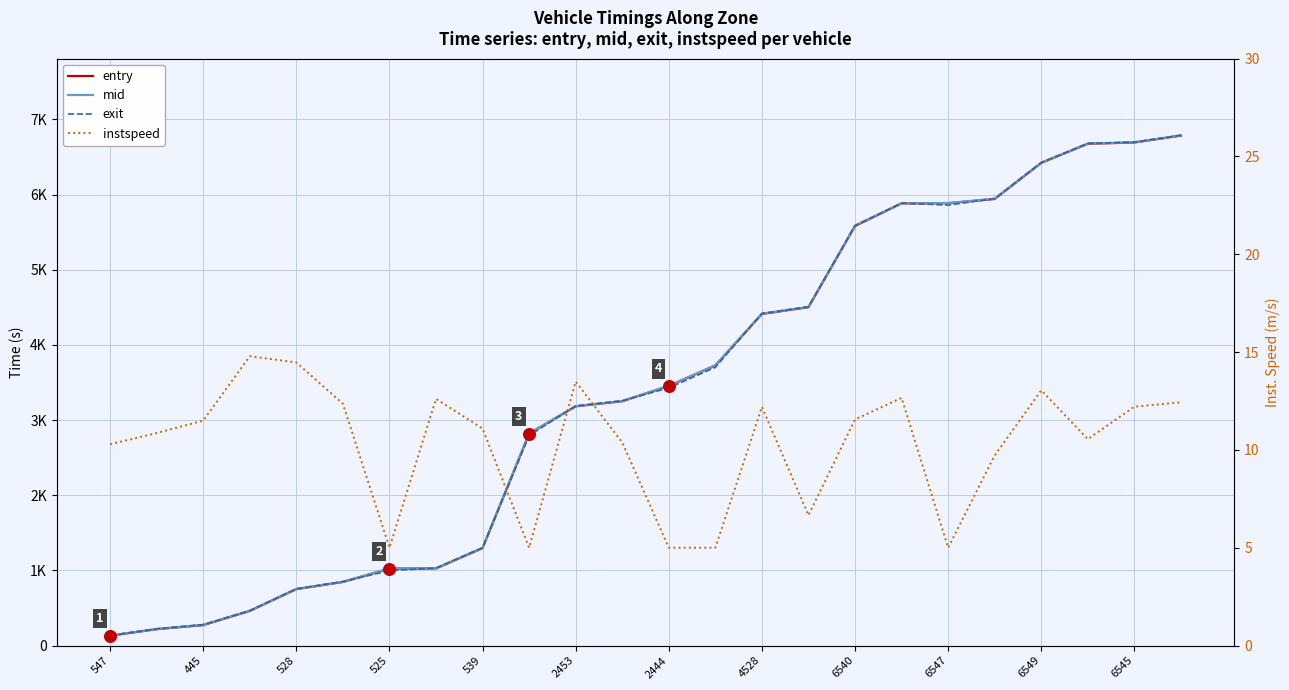

Which series contains the lowest Y value?

instspeed